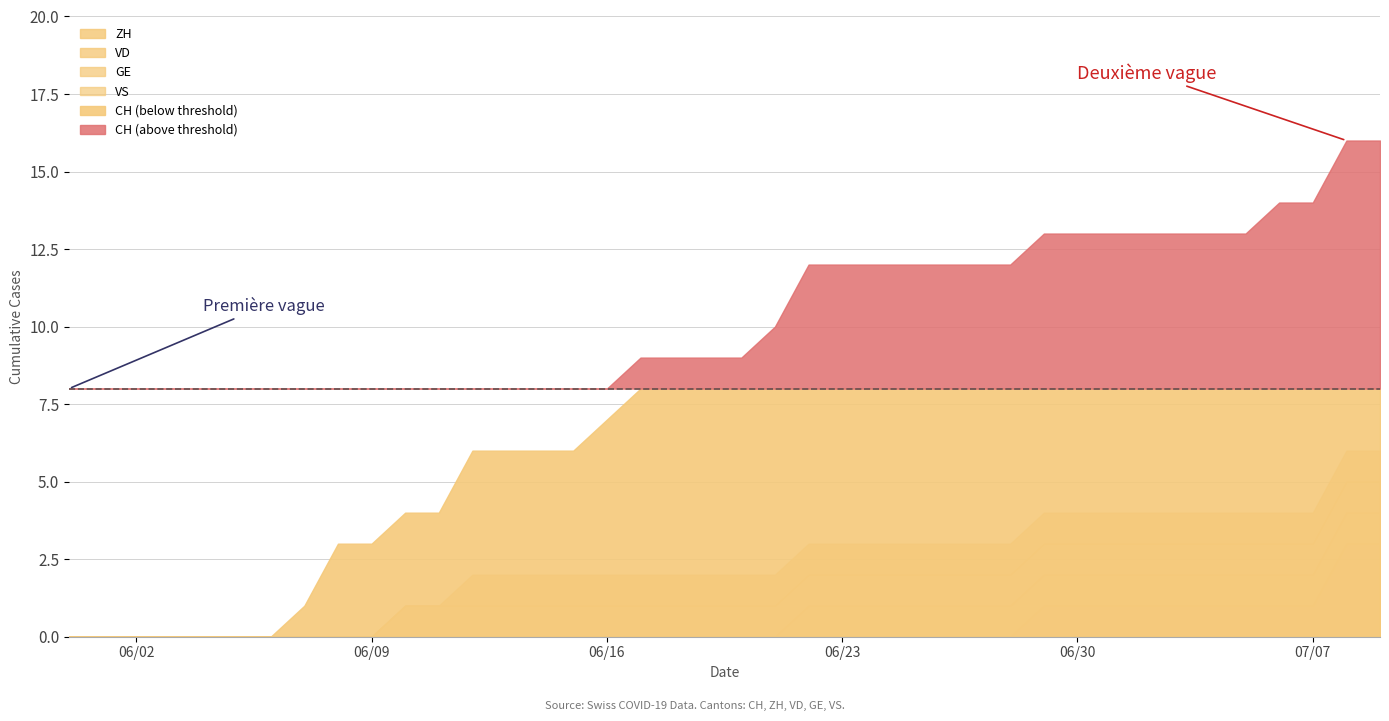

Which series has the largest range (max minus min)?

CH